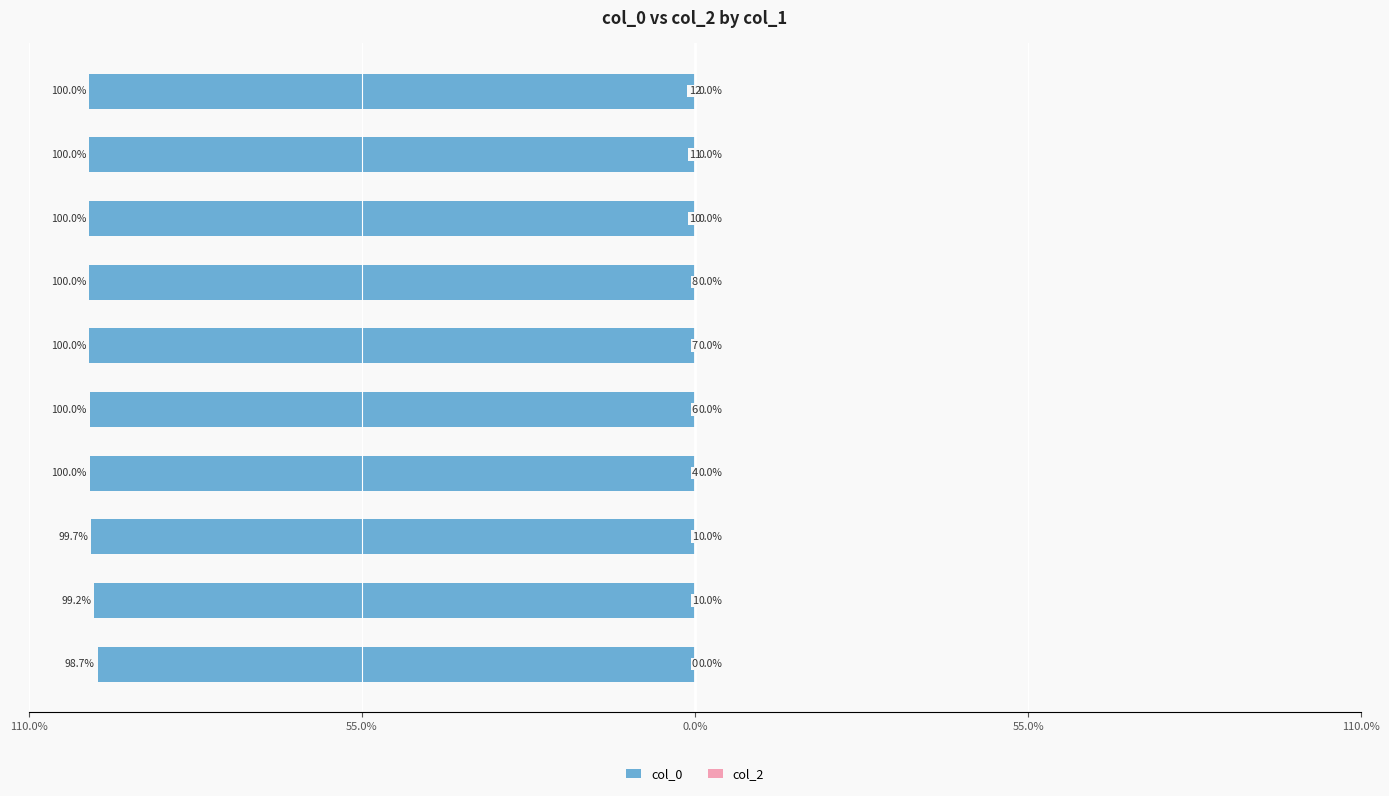

Does the chart contain any negative values?

Yes